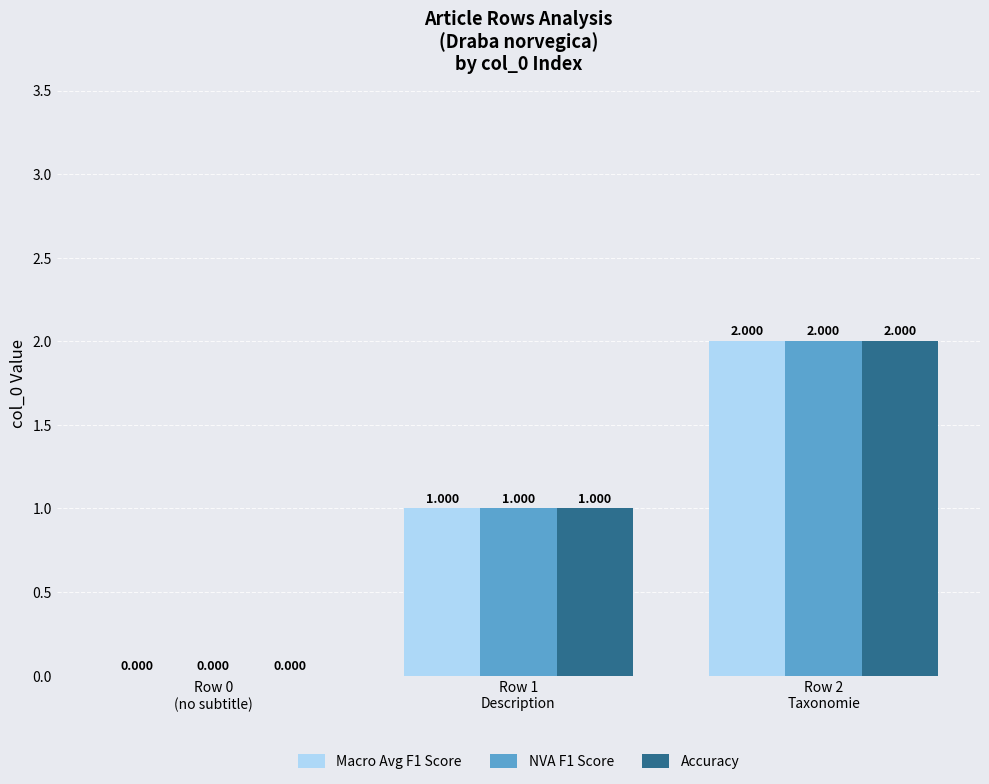

How many groups of bars are there?

3